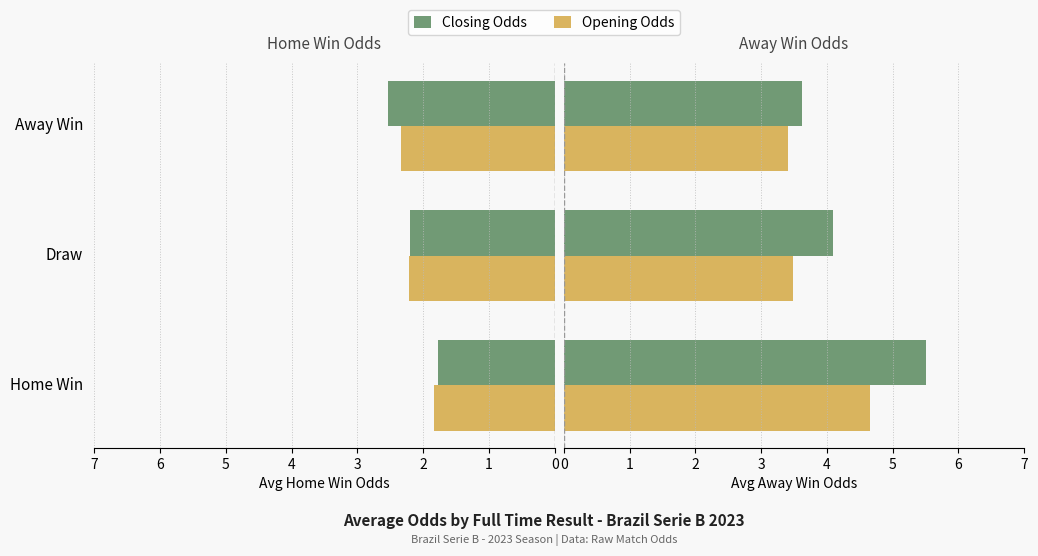

Between Home Win and Draw, which series saw the biggest shift?

Closing Away Odds